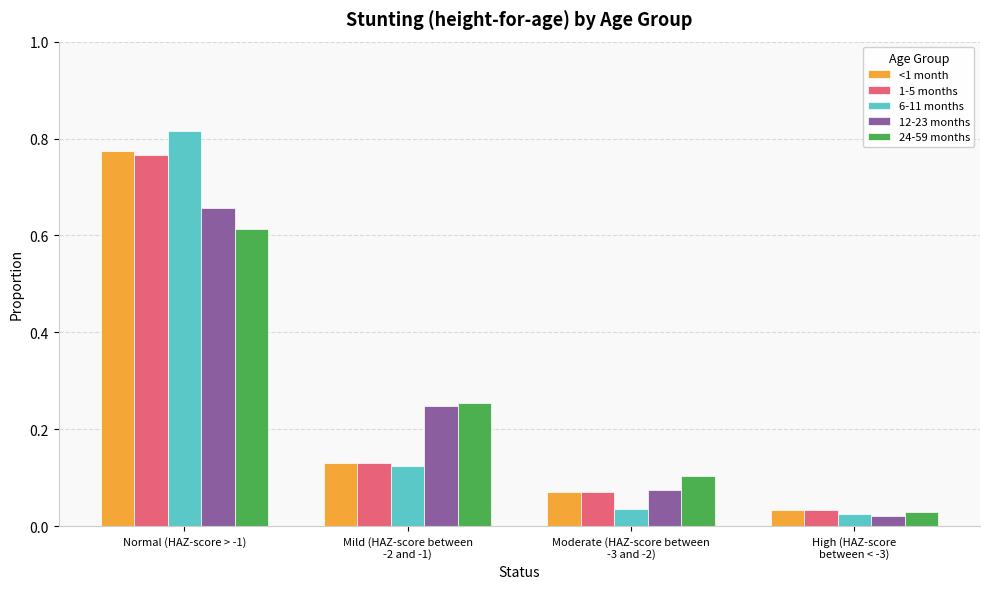

What is the sum of all 12-23 months values?

1.0